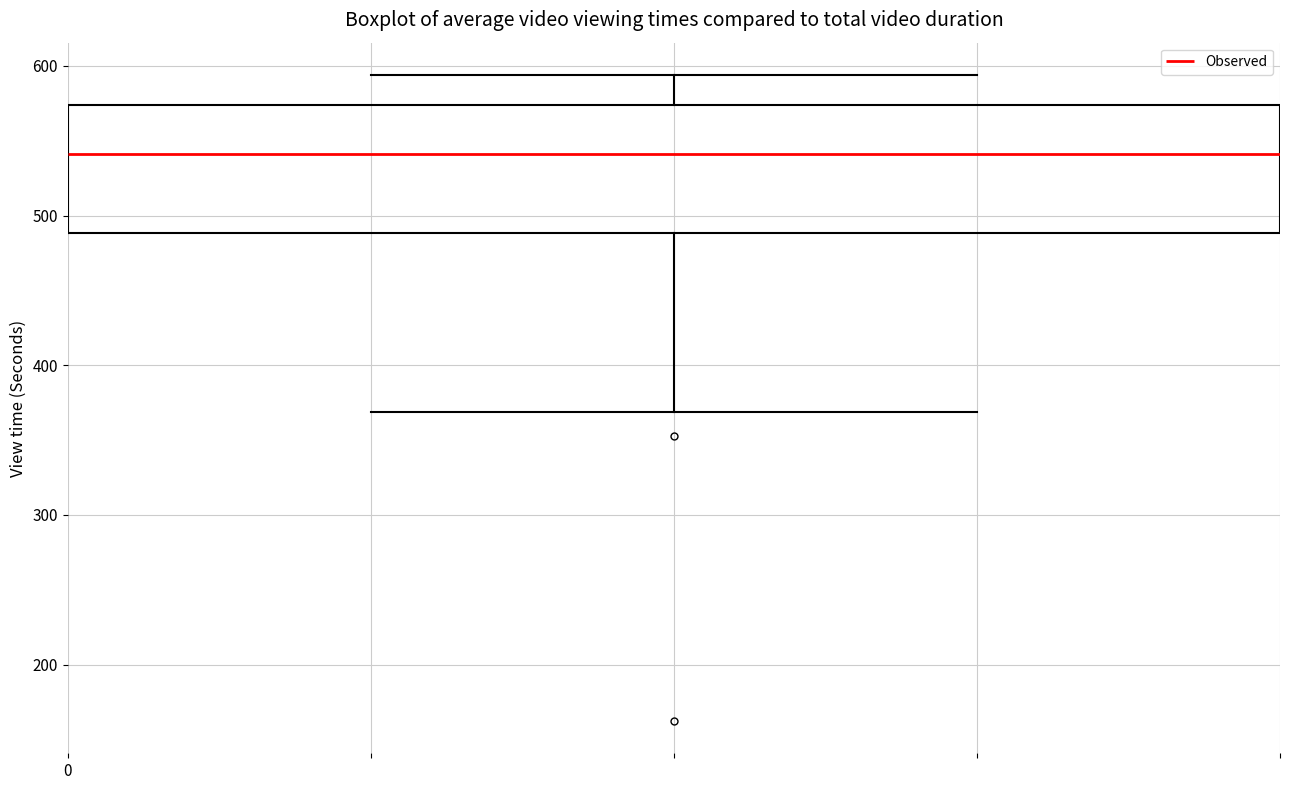

Read this box plot against the y-axis: the position of the median line, the range covered by the box, and the ends of both whiskers. The values are not printed on the chart, so give them approximately, as read against the axis.

median 540, box 490 to 570, whiskers 370 to 590